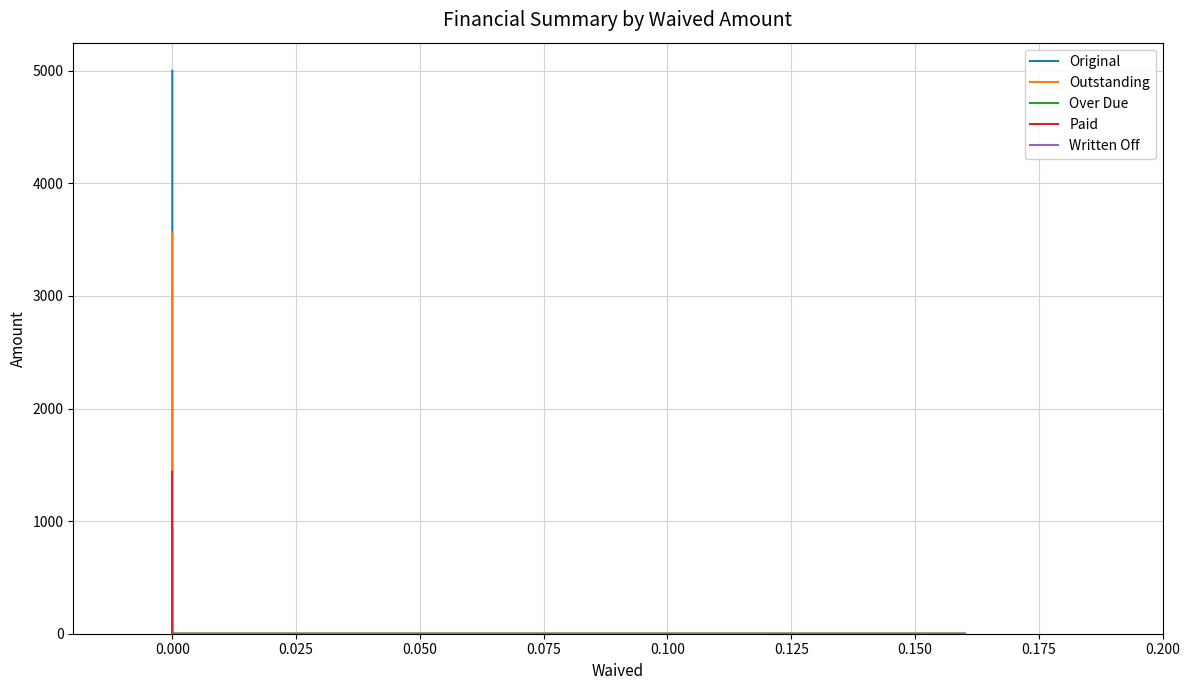

Which series has the widest spread of values?

Original